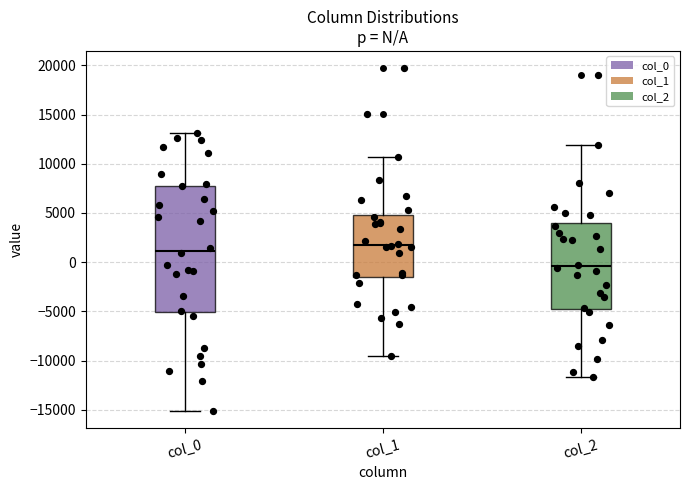

Reading left to right, transcribe this box plot: for each box, give where its median line is, the range the box spans, and where its two whiskers end, as read against the y-axis. The values are not printed on the chart, so give them approximately, as read against the axis.

col_0: median 1000, box -5000 to 8000, whiskers -15000 to 13000
col_1: median 2000, box -1500 to 5000, whiskers -9500 to 10500
col_2: median -500, box -5000 to 4000, whiskers -11500 to 12000